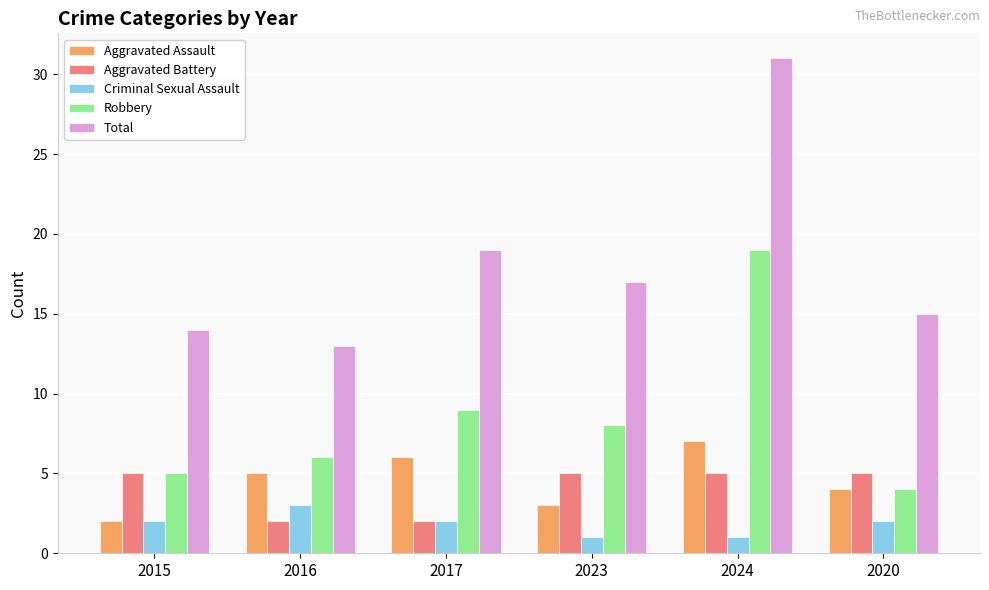

Read the Criminal Sexual Assault value at 2016.

3